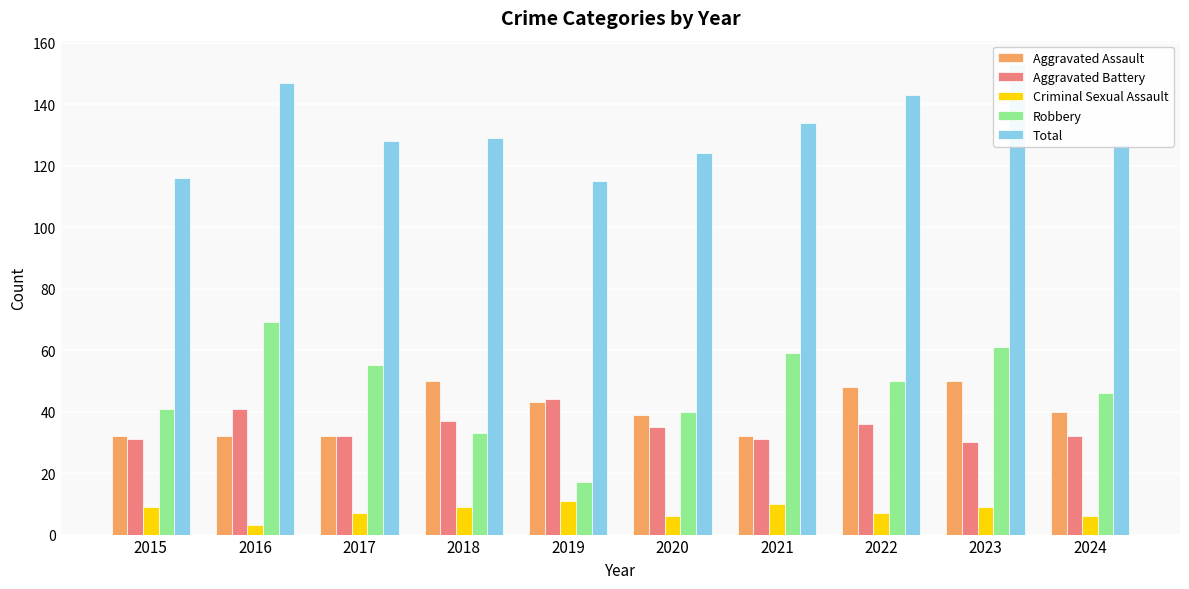

What is the value of the Aggravated Battery bar at the 6th from the left?

35